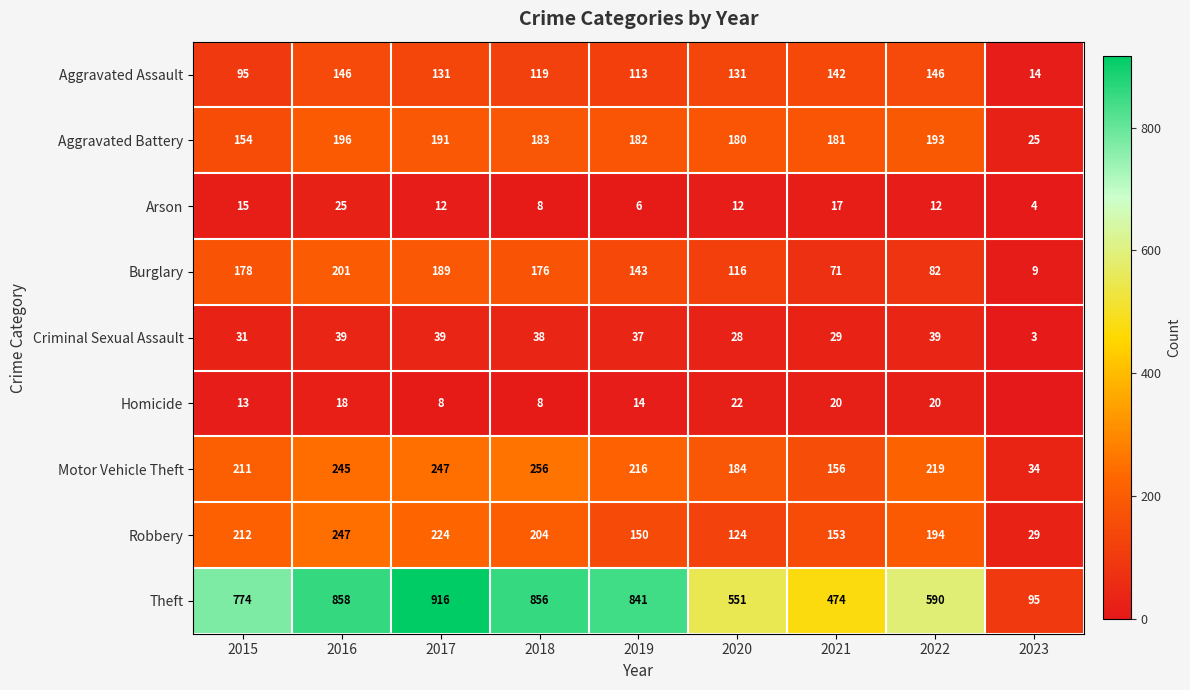

What is the approximate value of Burglary at 2023?

9